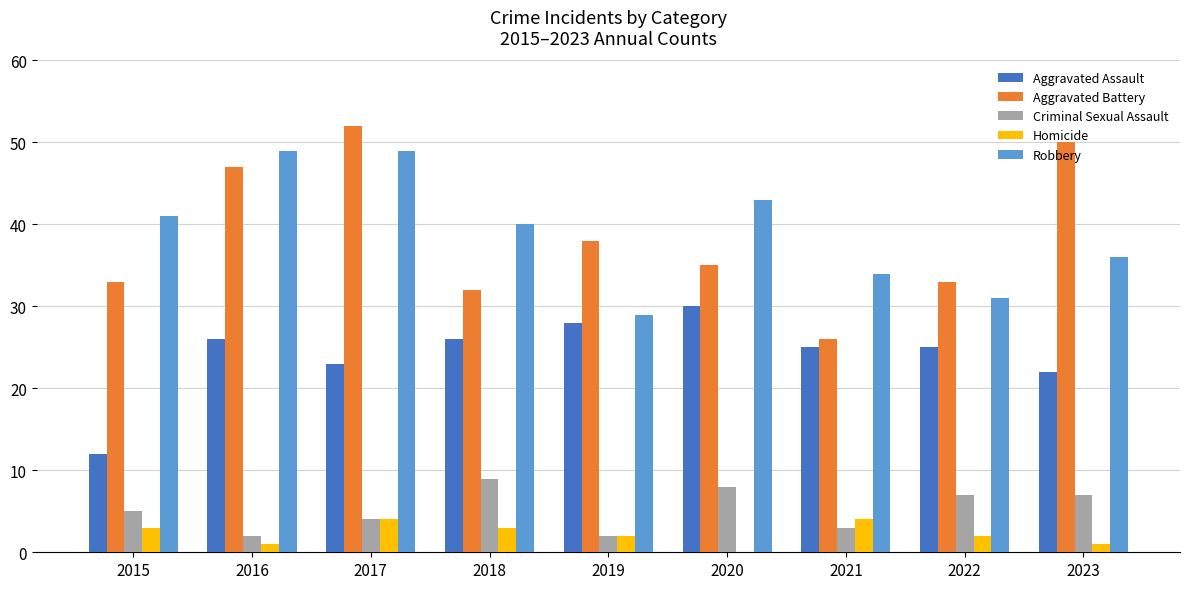

What is the sum of all Homicide values?

20